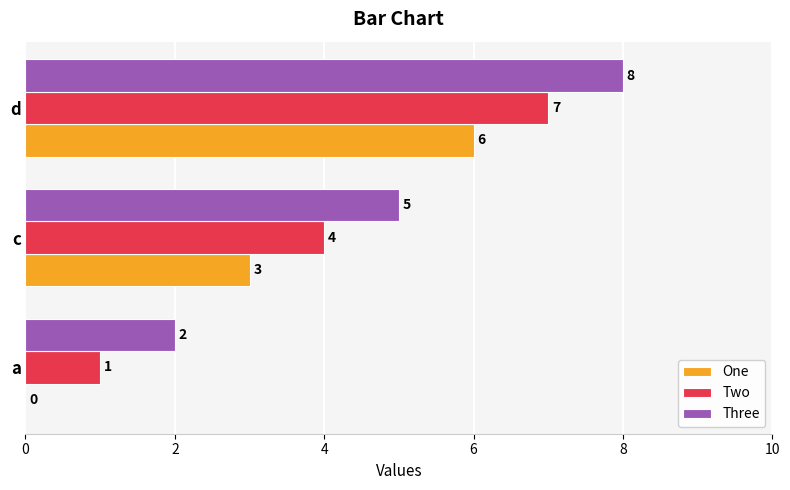

At which category is the sum across all series the highest?

d